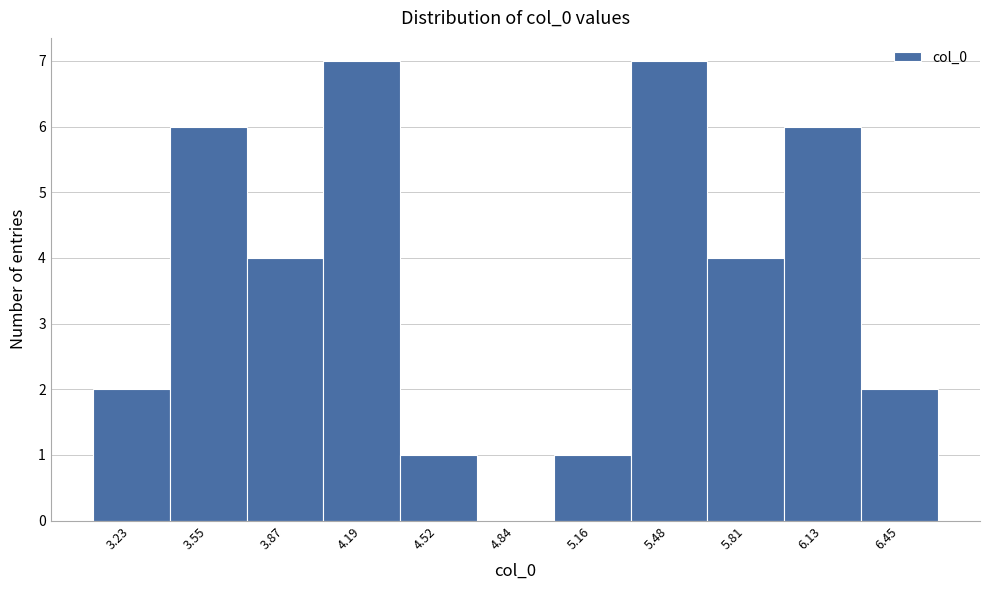

Reading left to right, extract all data points from this chart.

3.23=2	3.55=6	3.87=4	4.19=7	4.52=1	4.84=0	5.16=1	5.48=7	5.81=4	6.13=6	6.45=2